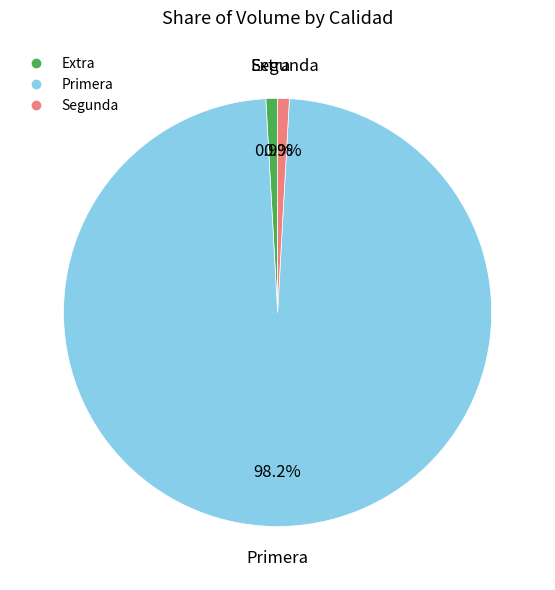

Is there a majority slice in this chart?

Yes